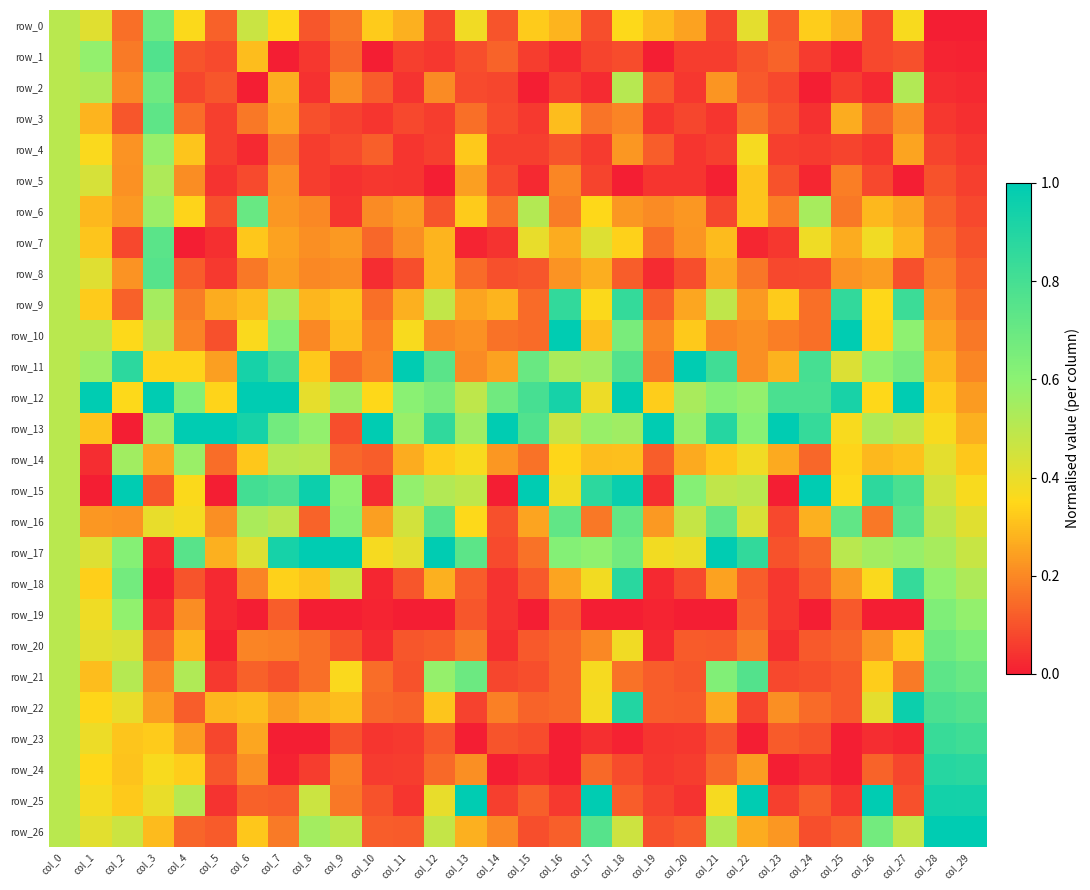

True or false: row_2 has a value of 0.3 at col_7.

True